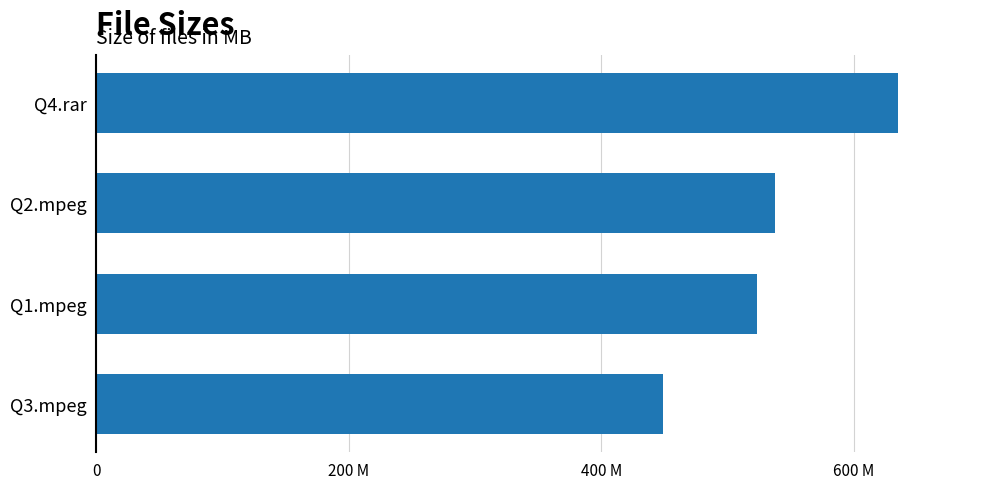

Rank the categories by value from lowest to highest.

Q3.mpeg, Q1.mpeg, Q2.mpeg, Q4.rar